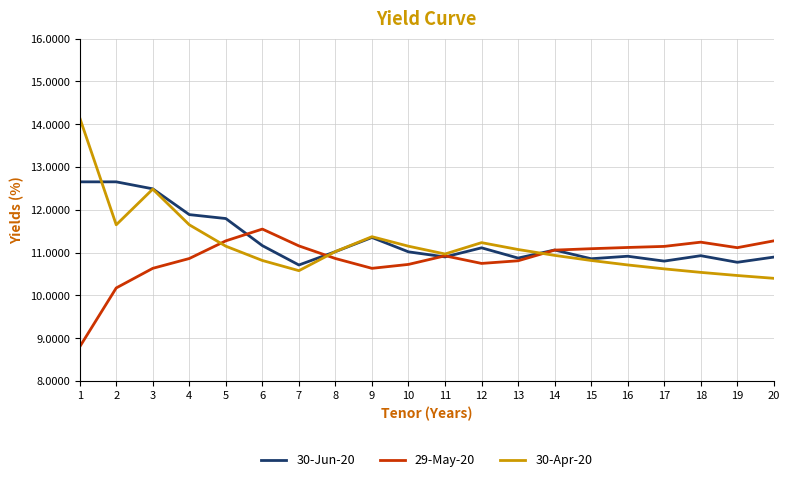

How many distinct data groups are displayed?

3